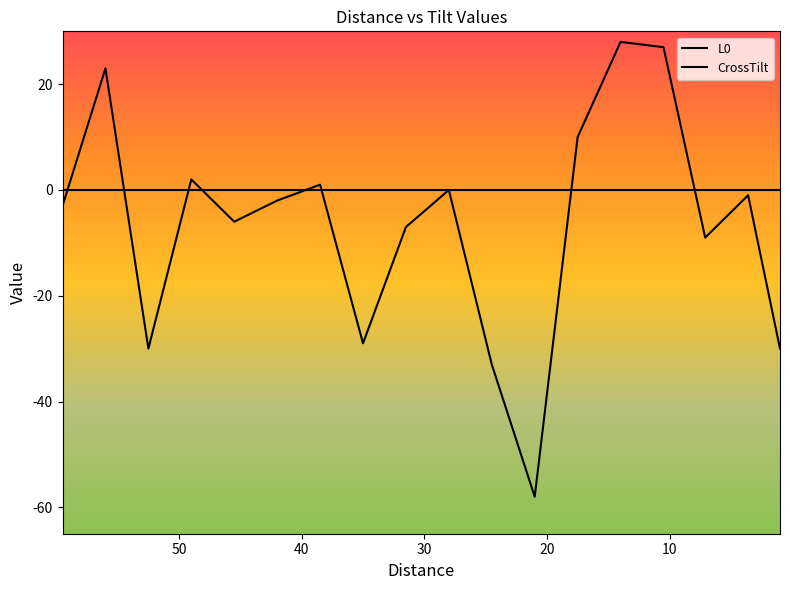

Count the number of data series in this chart.

2